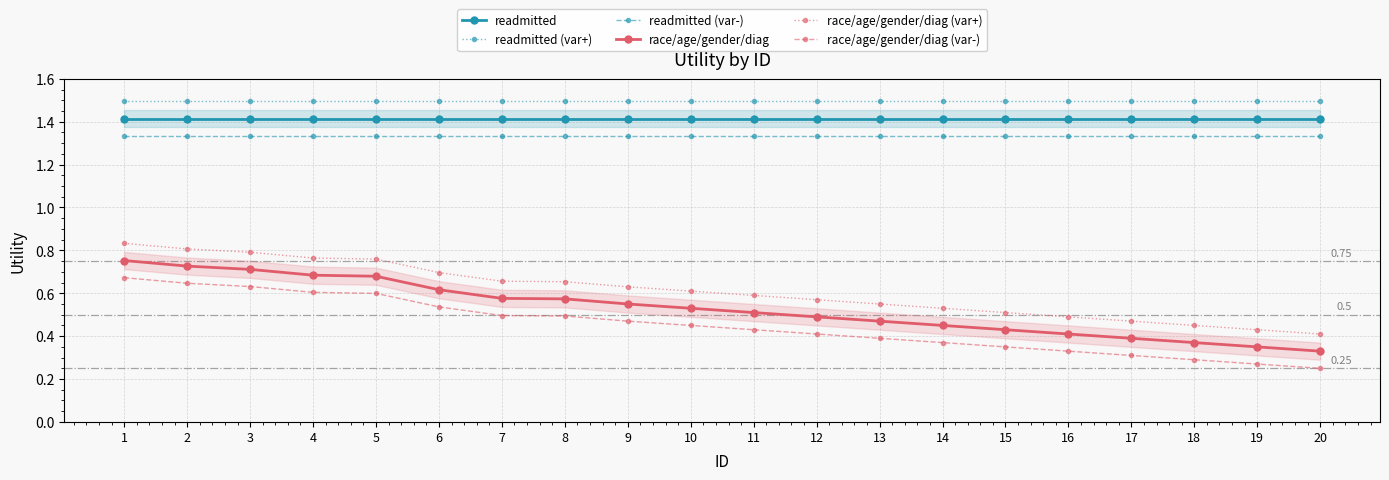

True or false: readmitted (var-) has a value of 2.4 at 14.

False